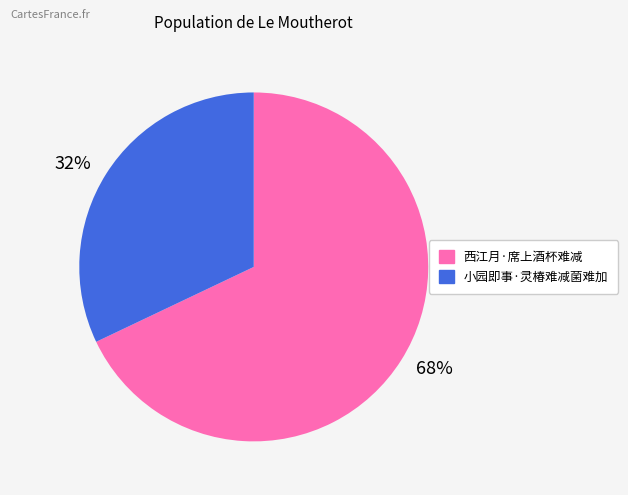

True or false: 68% accounts for 68% of the total.

True